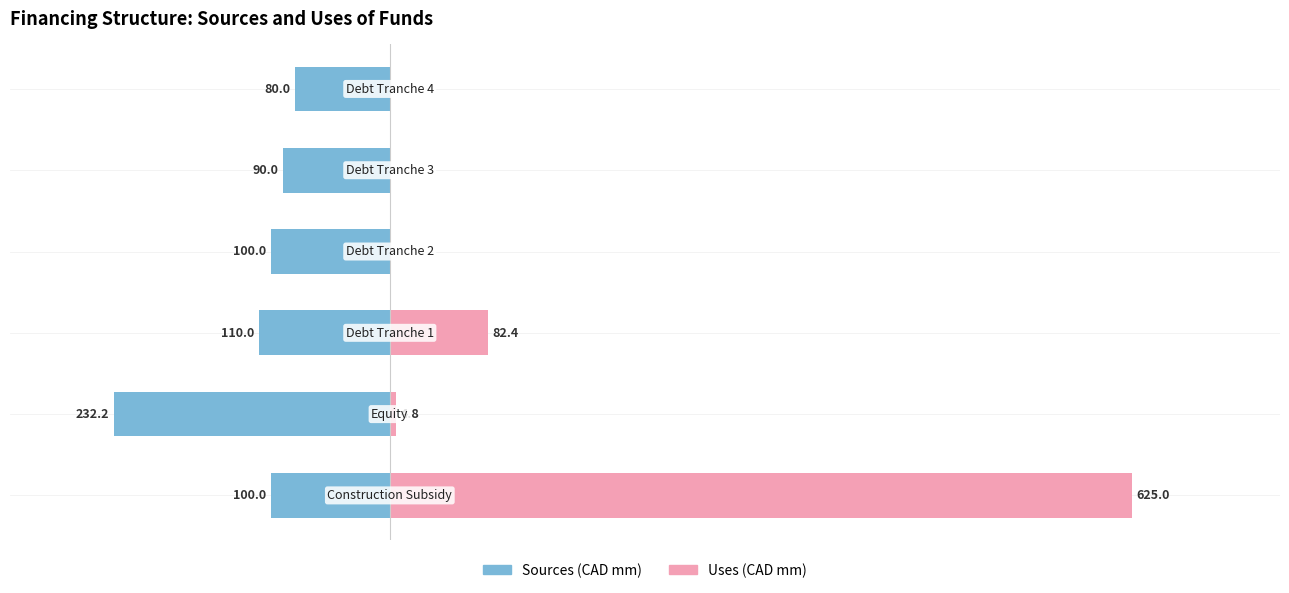

Is it true that Uses (CAD mm) equals 50.8 at 0?

False